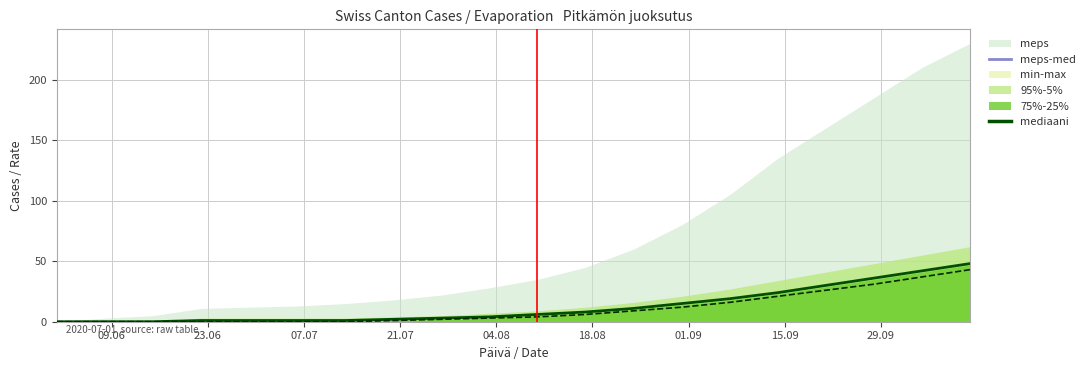

Reading left to right, transcribe all the data shown in this chart.

mediaani: 0	0	0	1	1	1	1	2	3	4	6	8	11	15	19	24	30	36	42	48
meps-med: 0	0	0	0	0	0	0	1	2	3	4	6	9	12	16	21	26	31	37	43